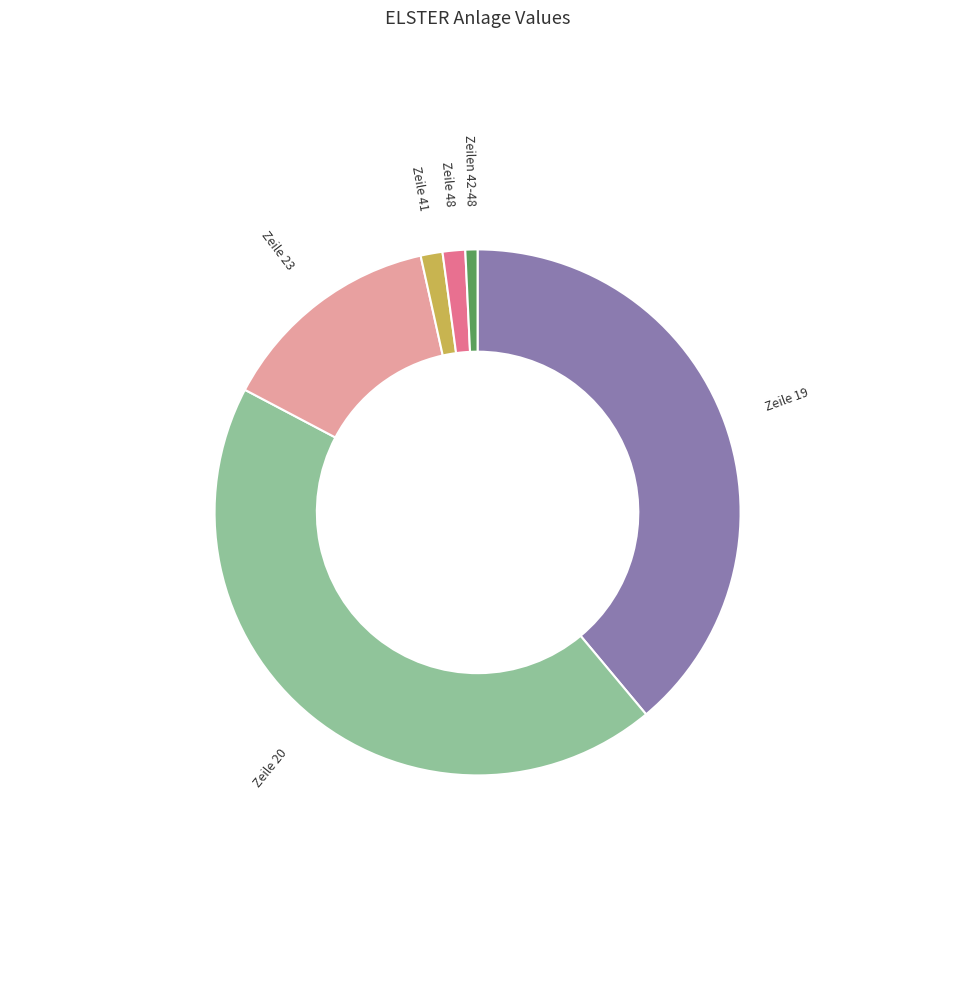

To the nearest percent, what is the difference between the largest and smallest slice percentages?

43%